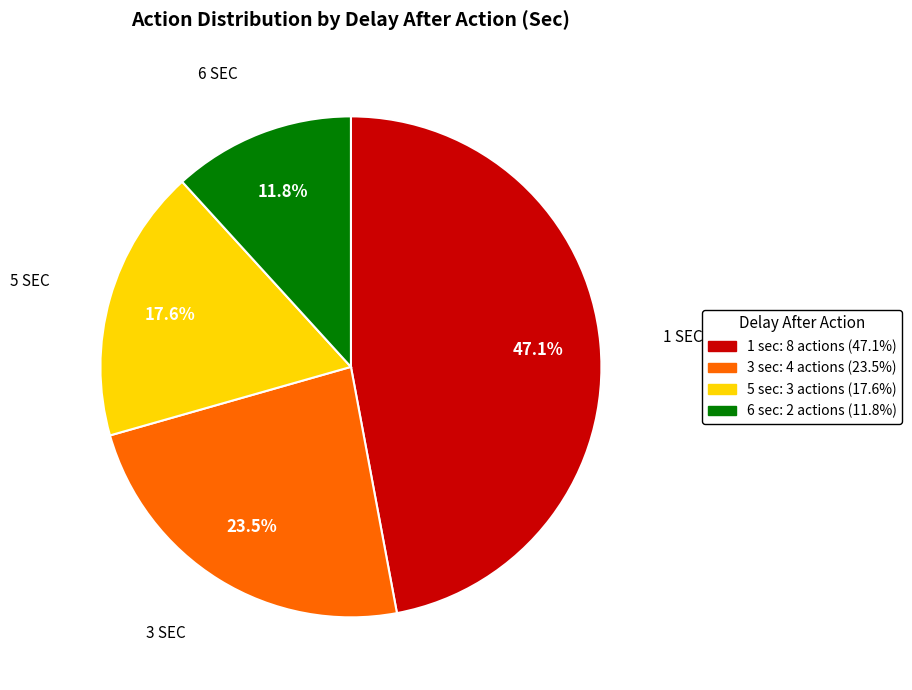

How many slices are in this pie chart?

4